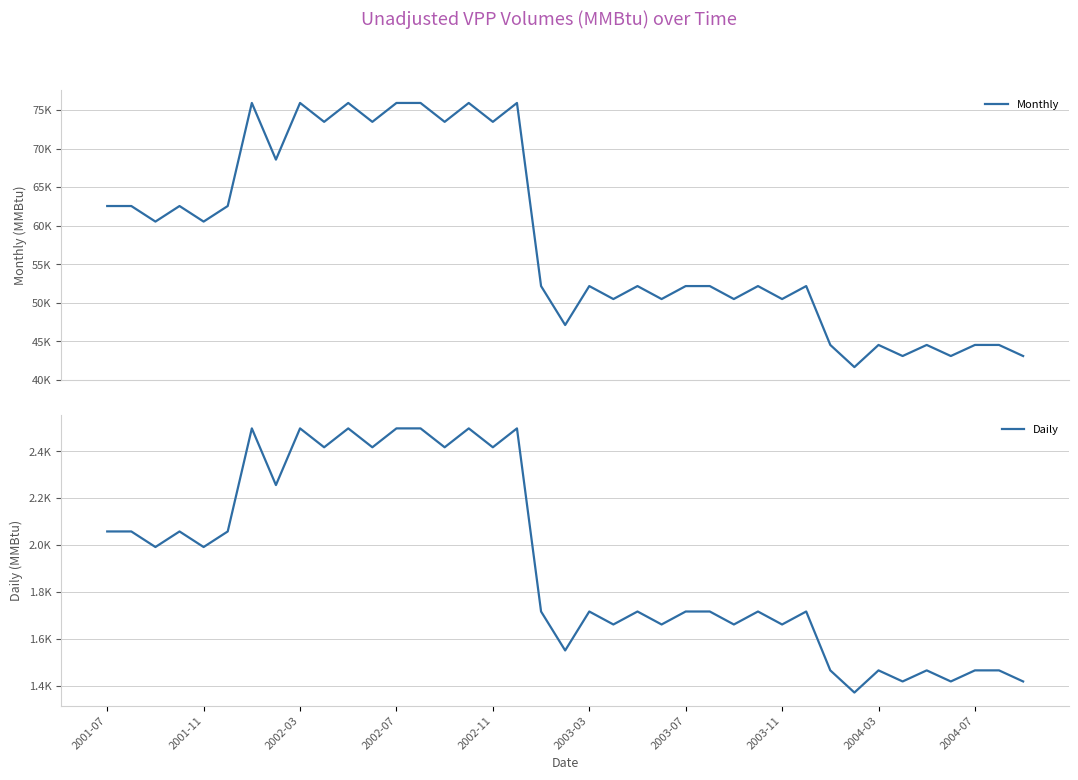

What is the difference between the Daily values at 11 and 20?

700.5